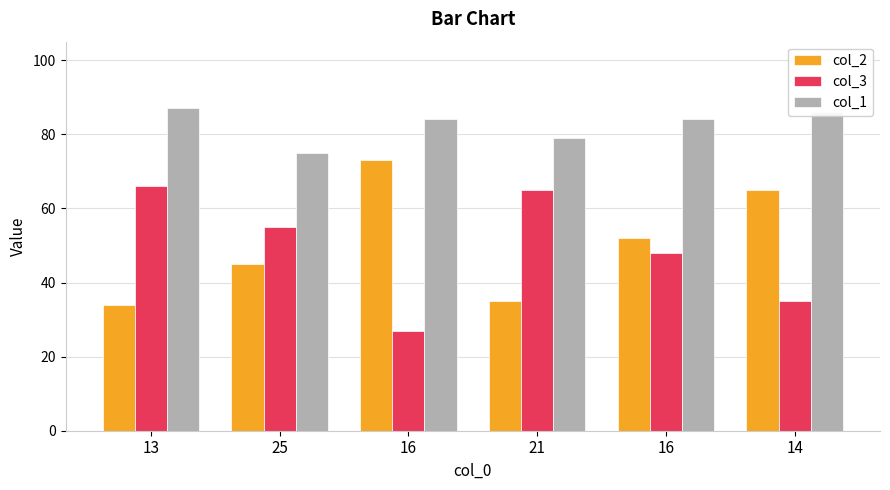

Does the chart contain any negative values?

No